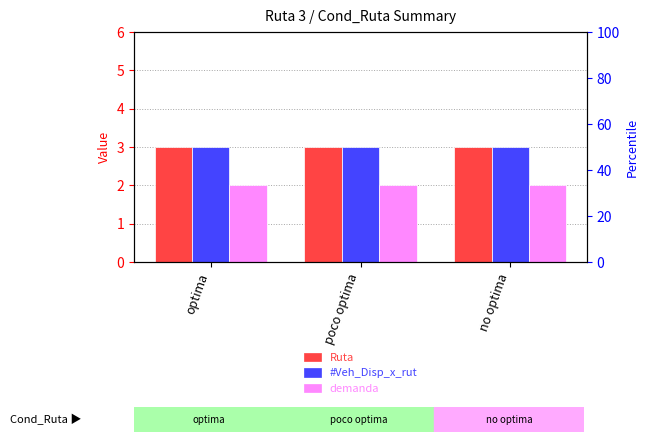

Rank the series by their maximum value, from lowest to highest.

demanda, Ruta, #Veh_Disp_x_rut